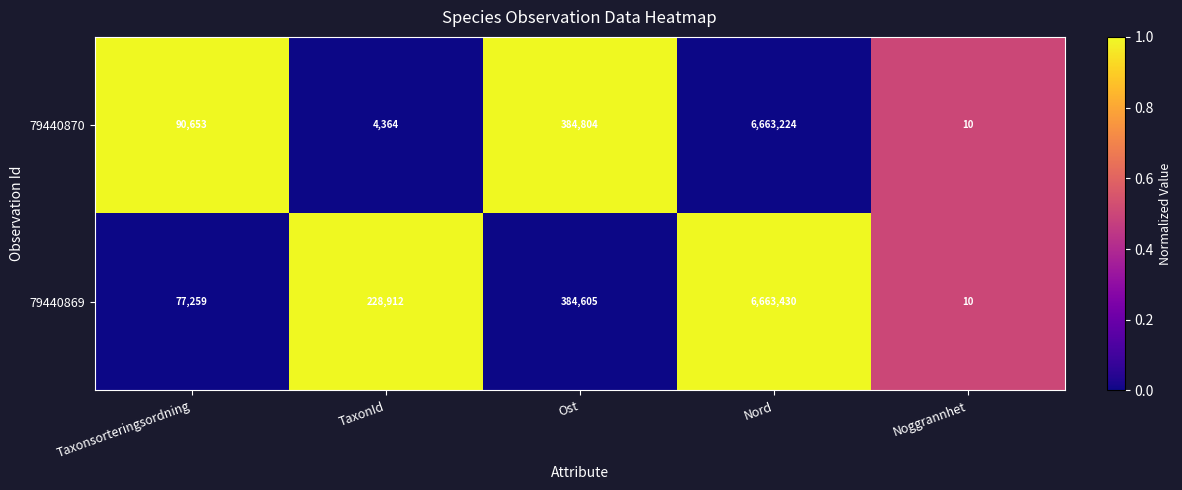

The 79440869 series shows 77259 at Taxonsorteringsordning. True or false?

True